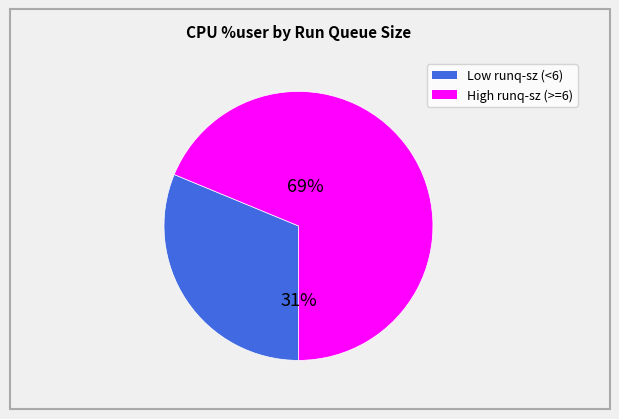

To the nearest percent, what is the average slice percentage?

50%